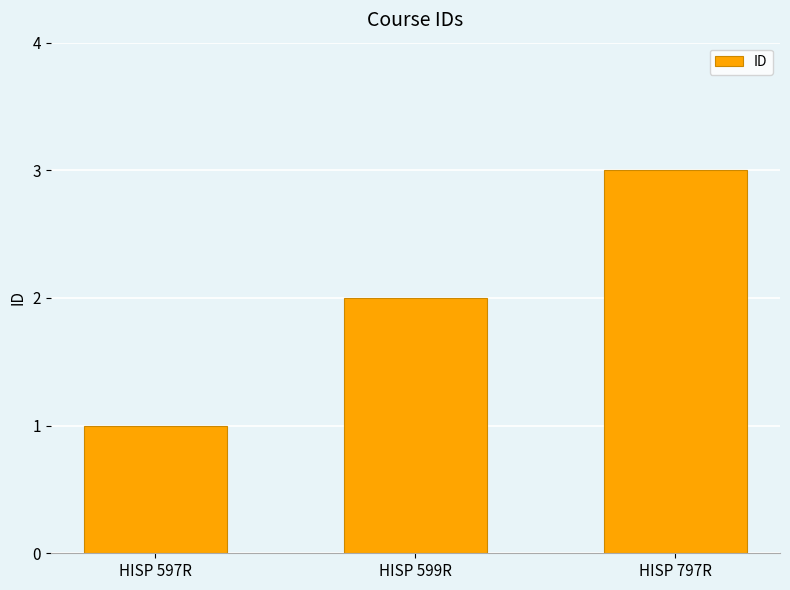

What value does the data have at HISP 797R?

3